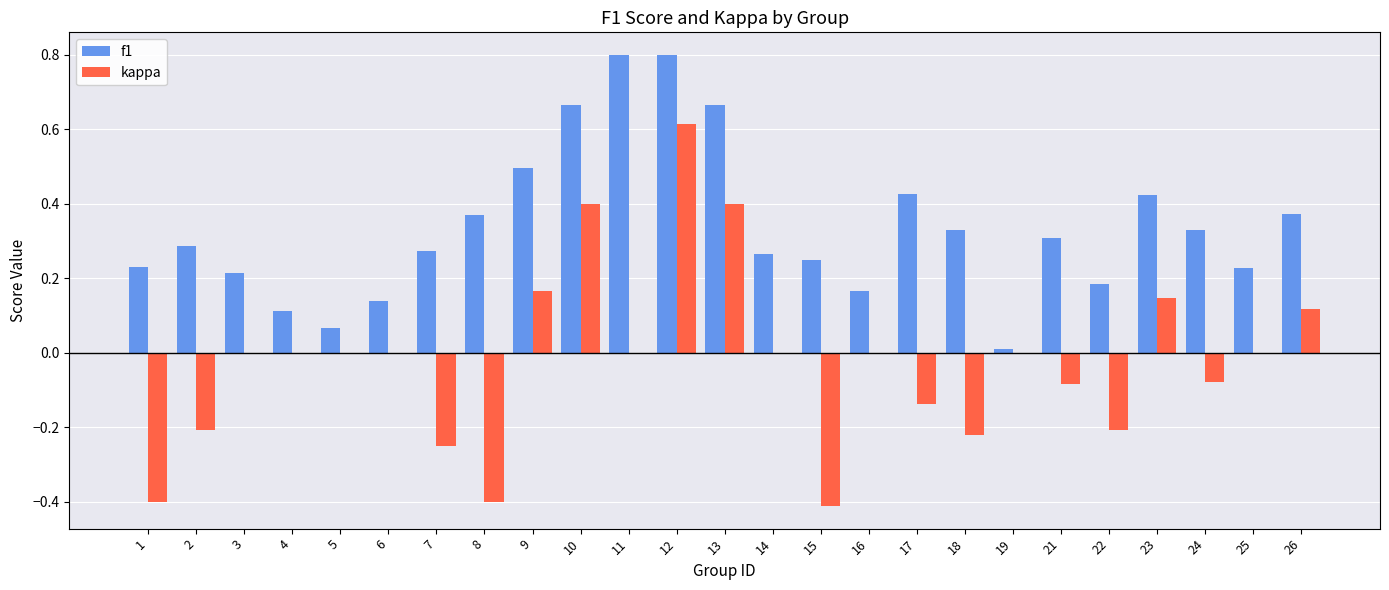

Count the number of categories in the chart.

25